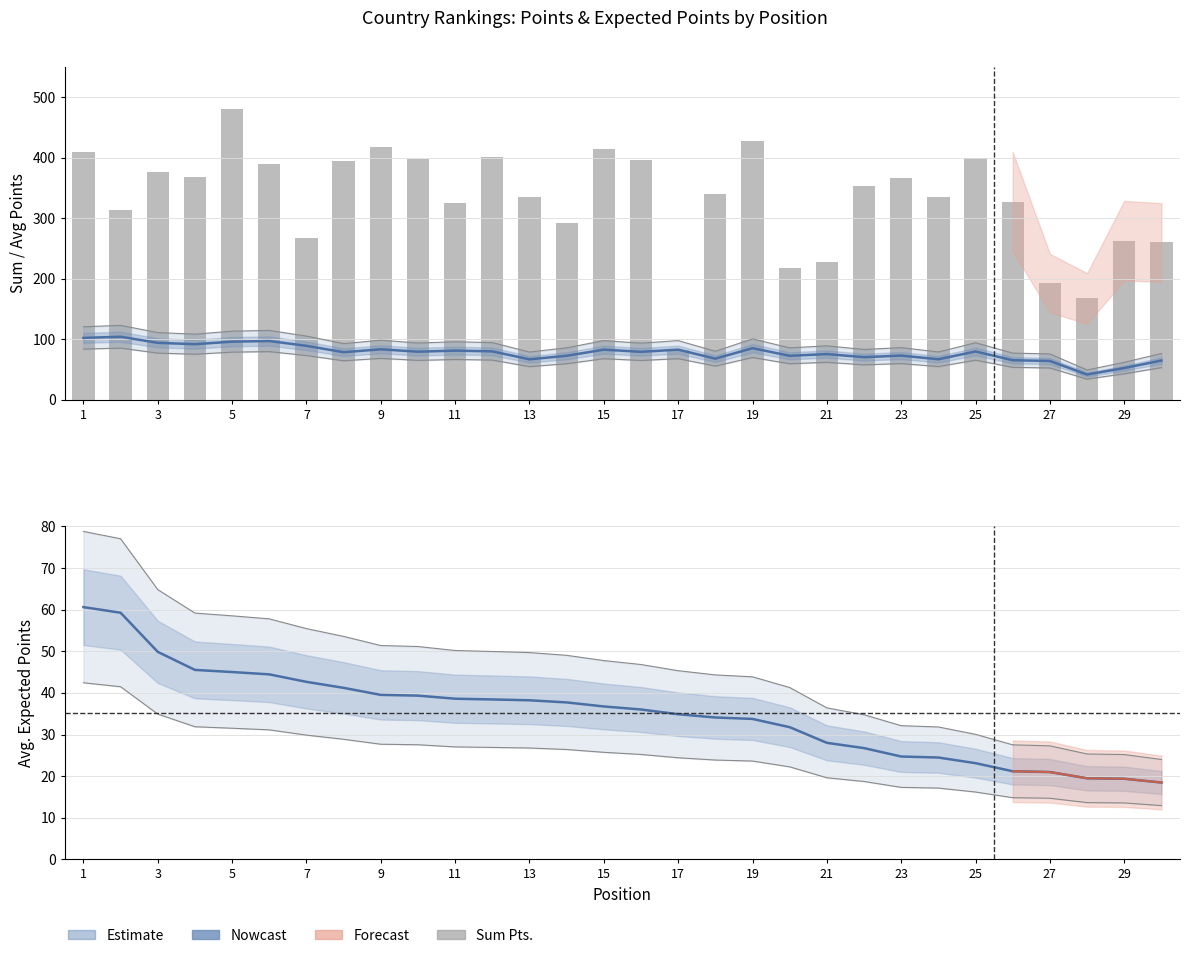

The Sum Pts. series shows 152.9 at 1. True or false?

False